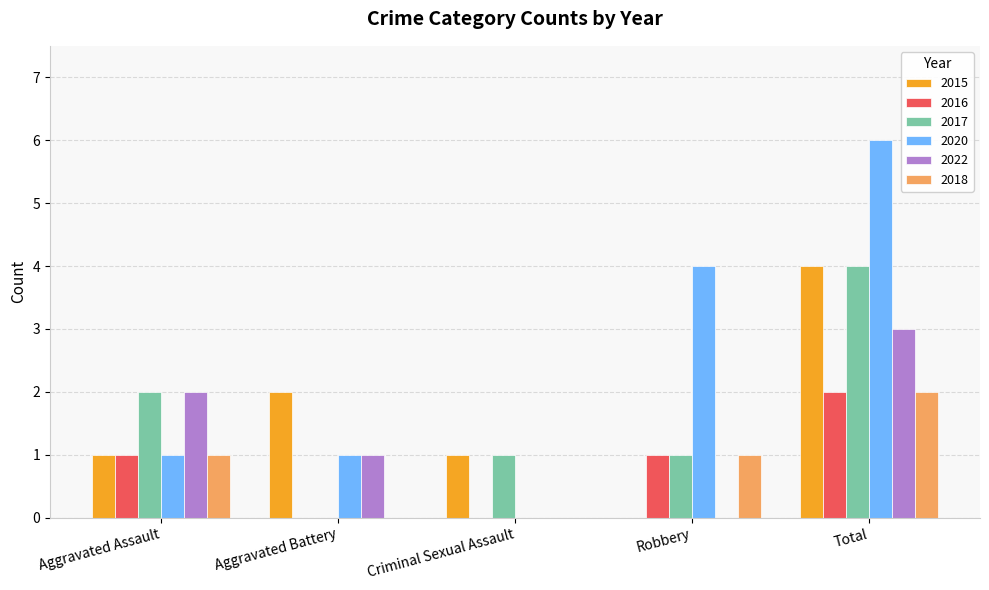

What value does the 2015 series have at Criminal Sexual Assault?

1